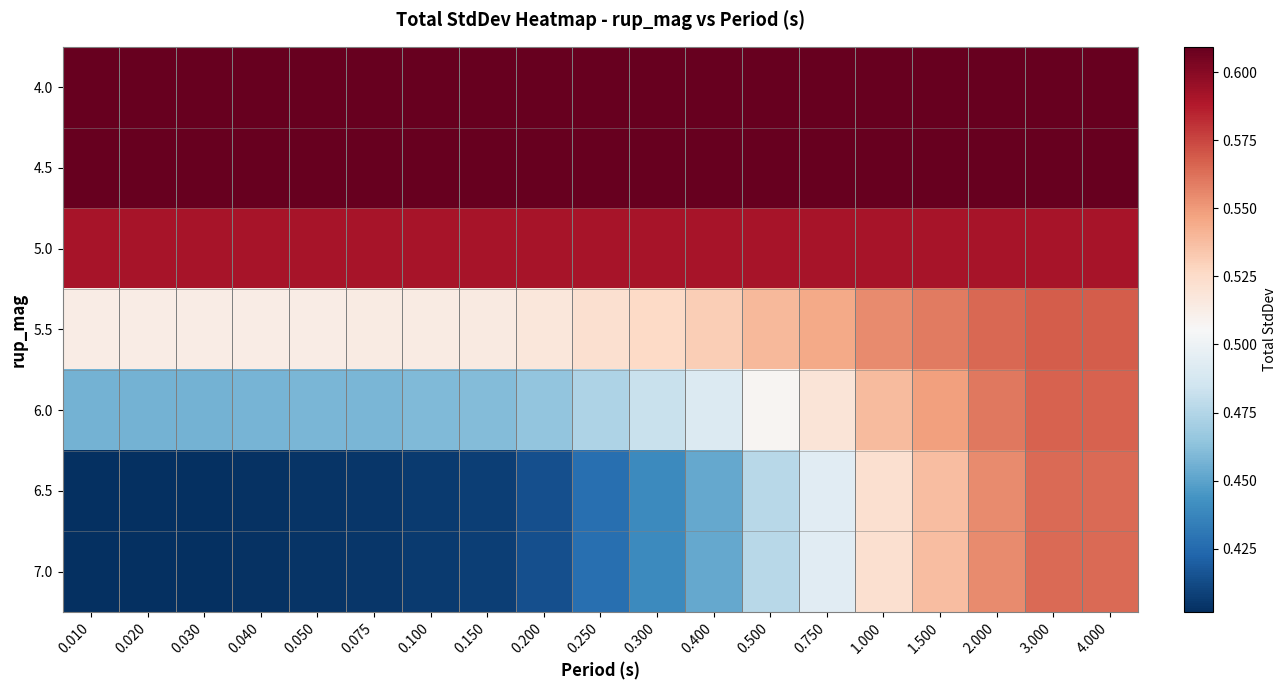

Is the value of 4.5 at 0.150 greater than the value of 5.0 at 0.150?

Yes